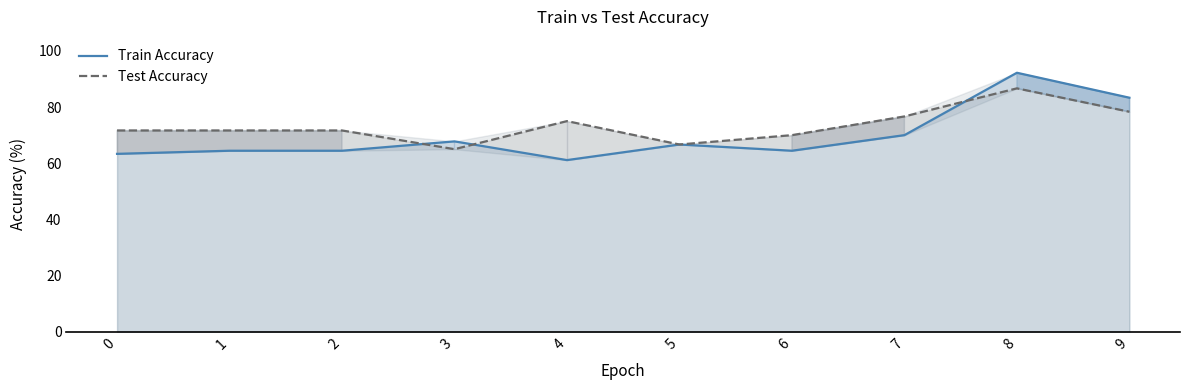

List the series in order of their peak value, lowest first.

Test Accuracy, Train Accuracy